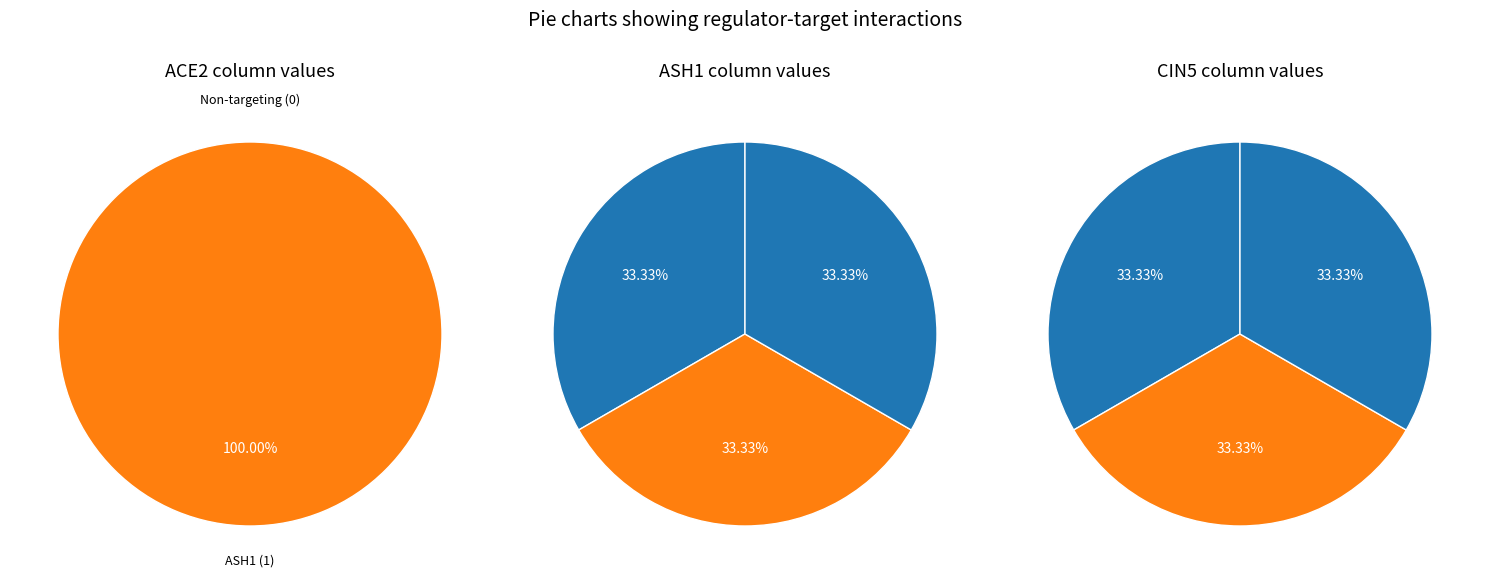

What is the largest slice in the pie chart?

ASH1